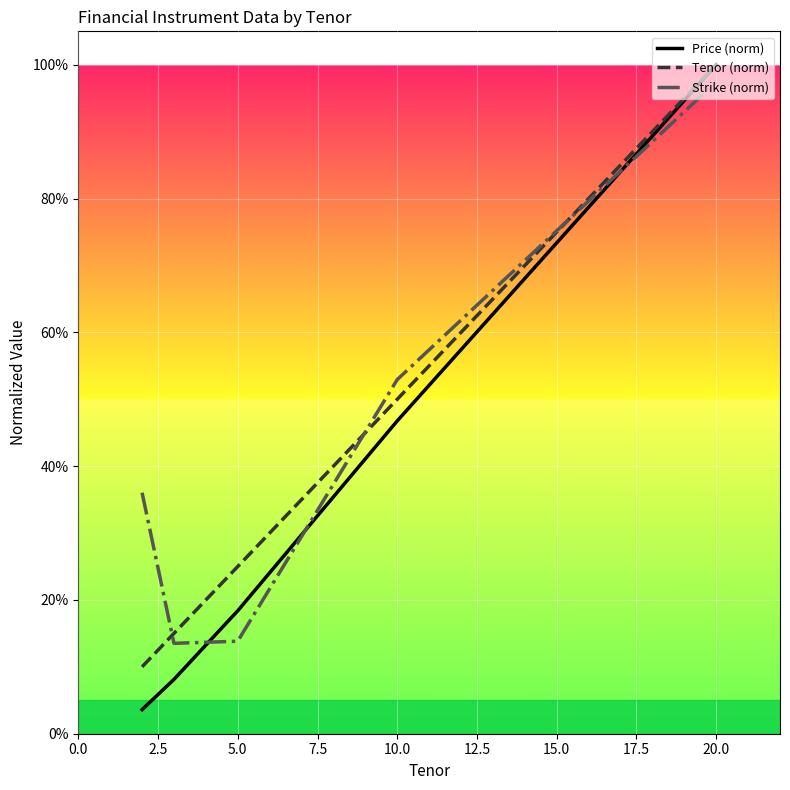

Is this an area chart (filled region under the line)?

No